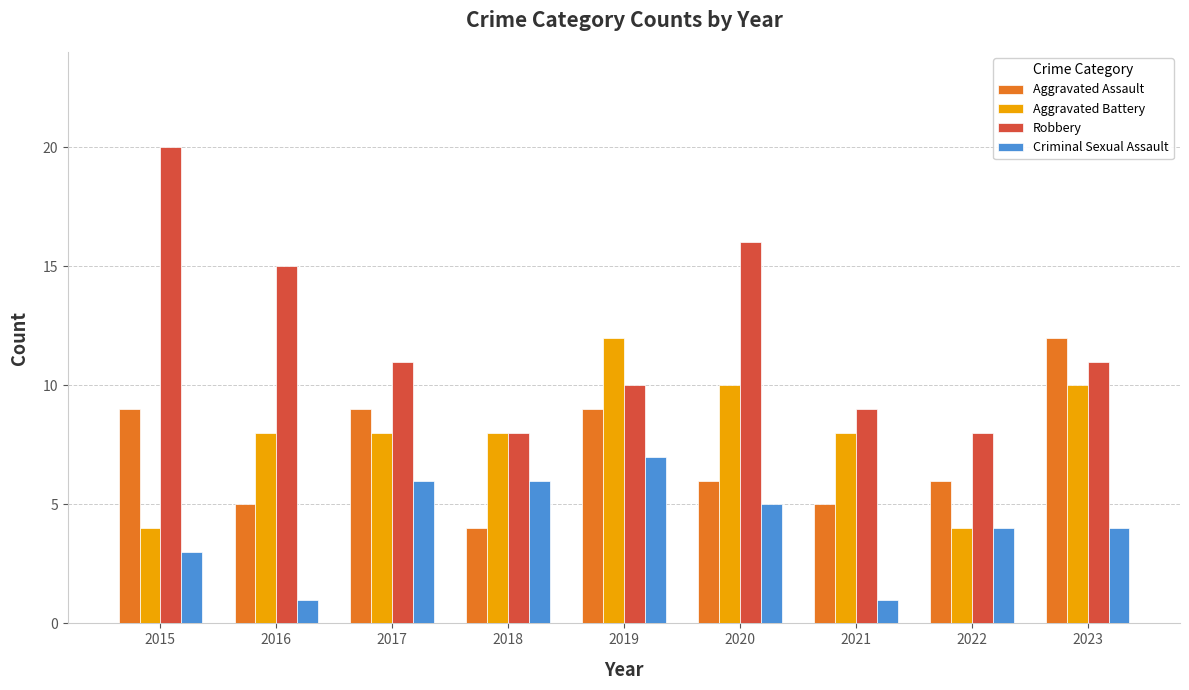

Which series has the largest total across all categories?

Robbery